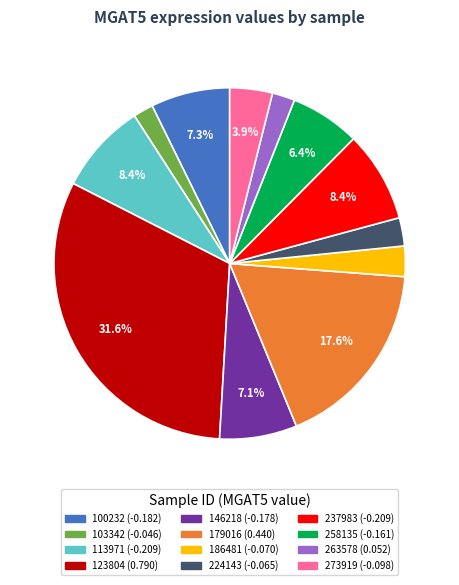

Combined, do 237983 (-0.209) and 258135 (-0.161) account for over 50%?

No